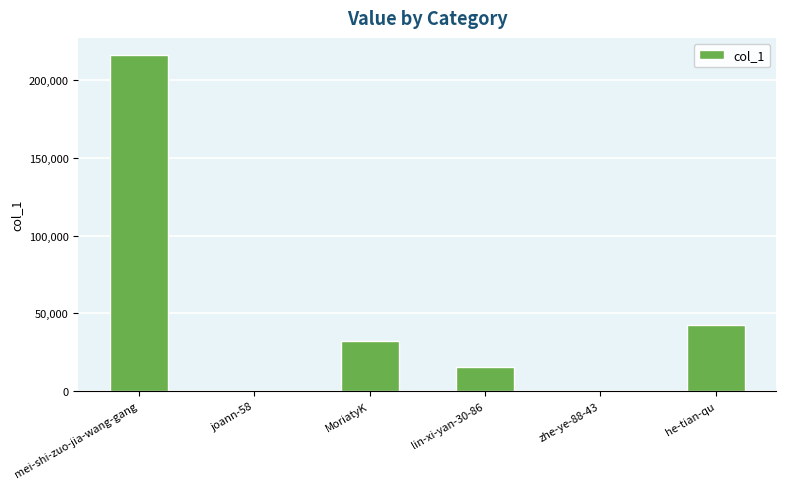

What is the sum of all values?

307086